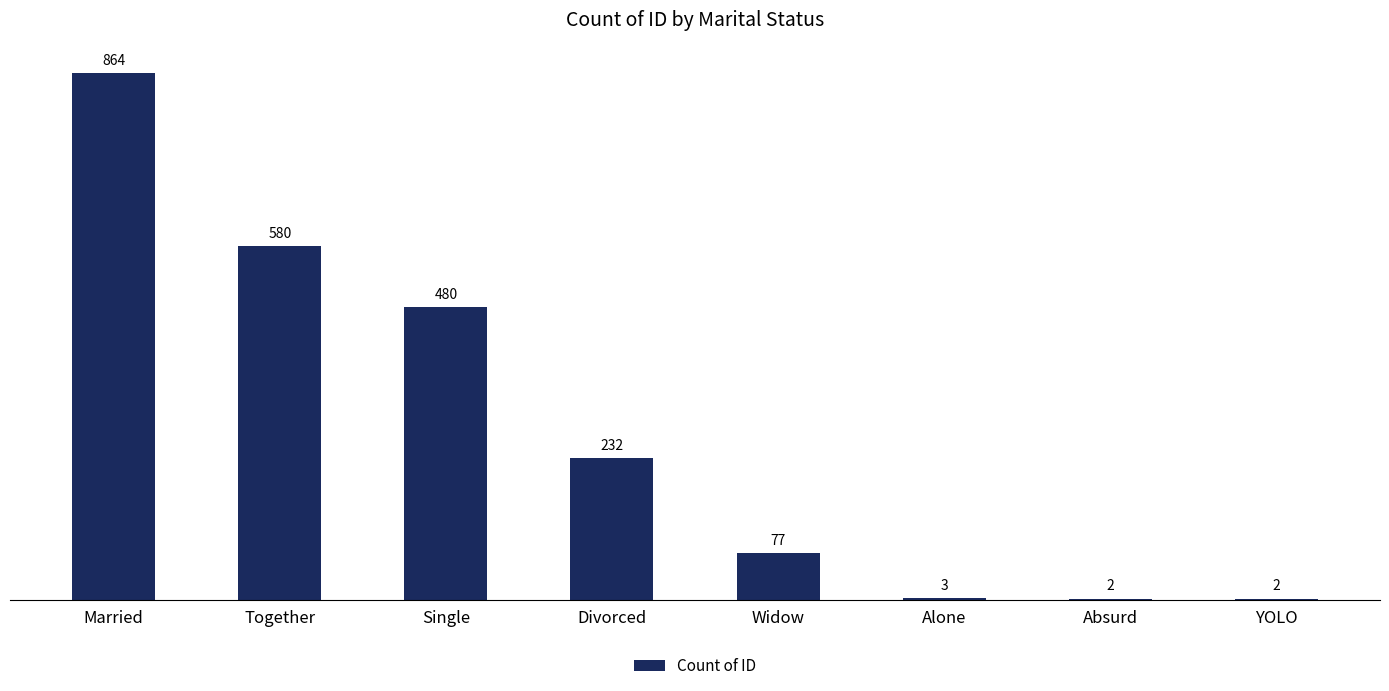

Between Married and YOLO, which is larger?

Married